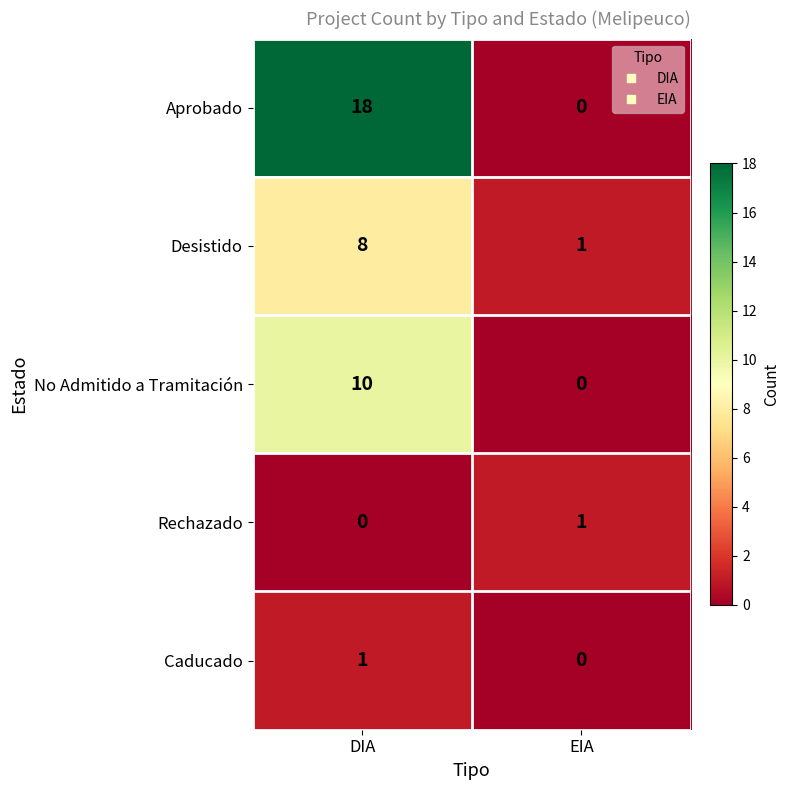

List the labels in order of Rechazado value, smallest first.

DIA, EIA